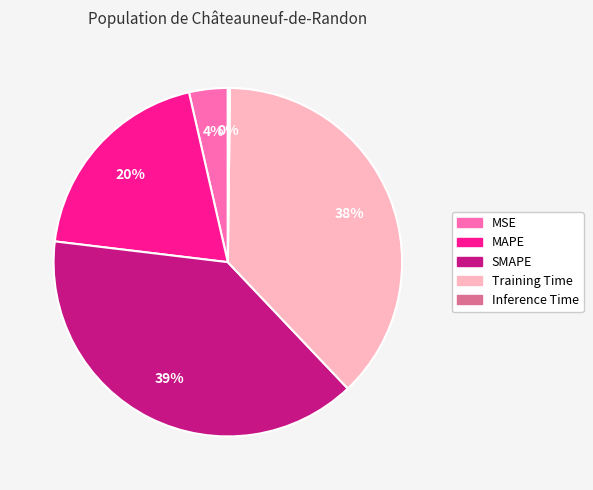

Is there any slice that represents more than half of the pie?

No